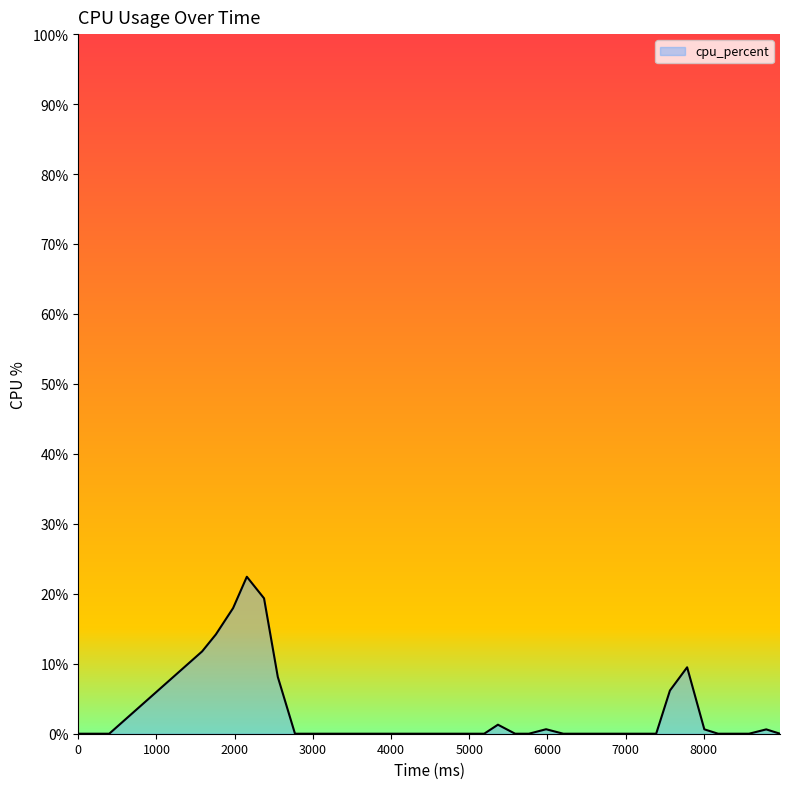

What is the maximum value shown in the chart?

22.4